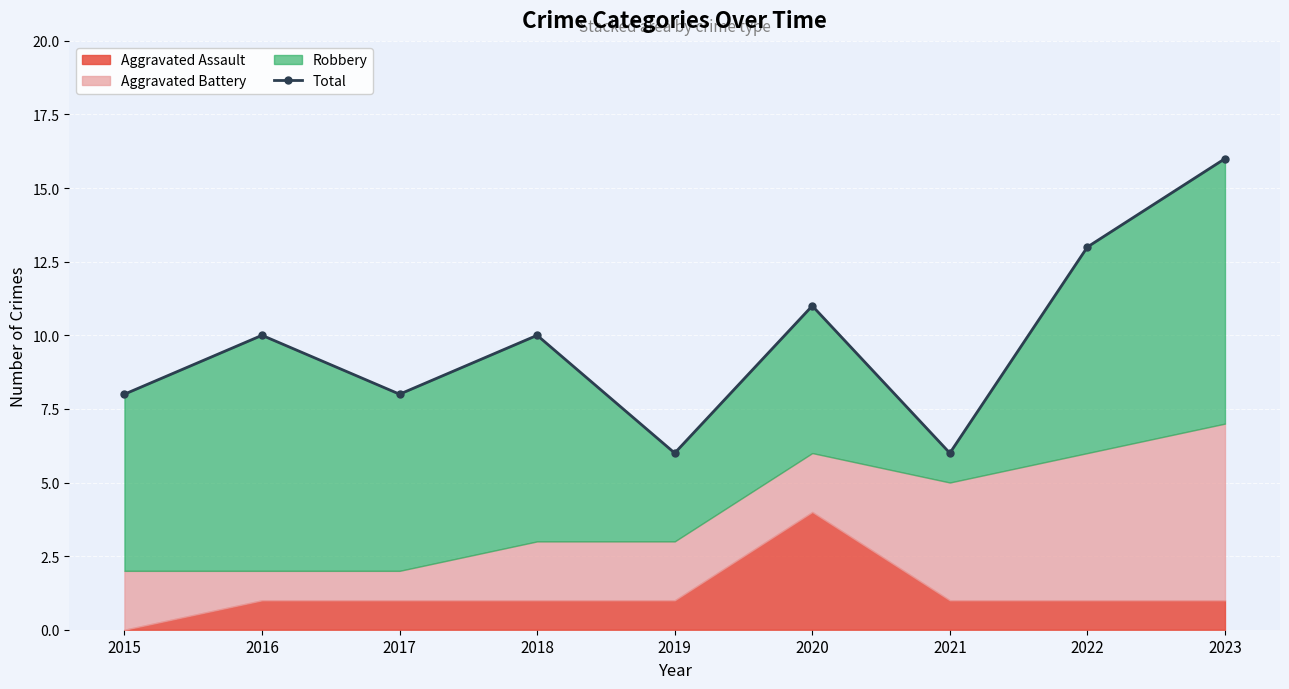

What is the average value?

10